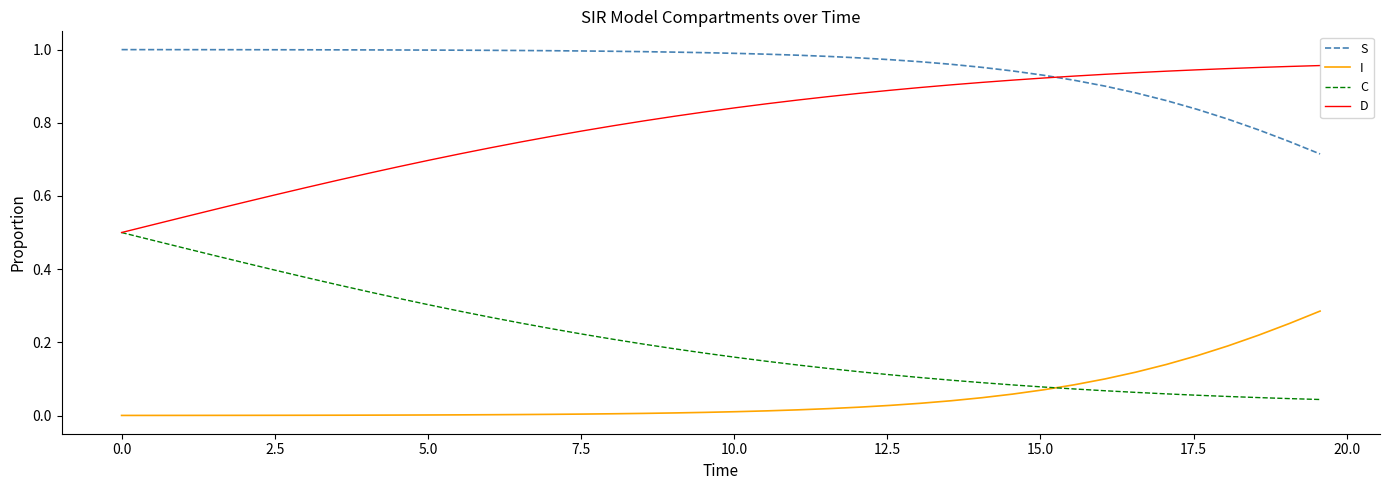

What are all the series names shown in the legend?

S, I, C, D